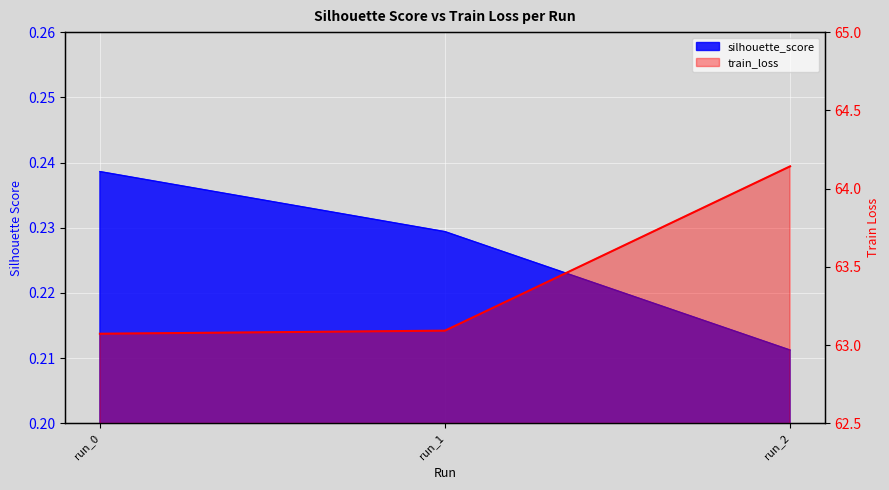

What is the sum of the silhouette_score values at run_0 and run_1?

0.5